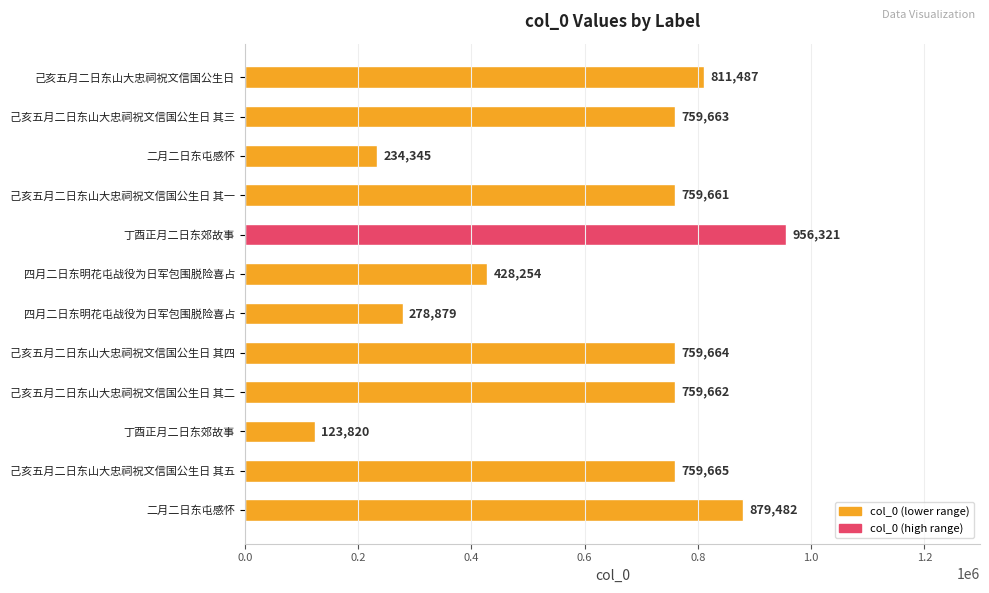

Does the chart contain any negative values?

No